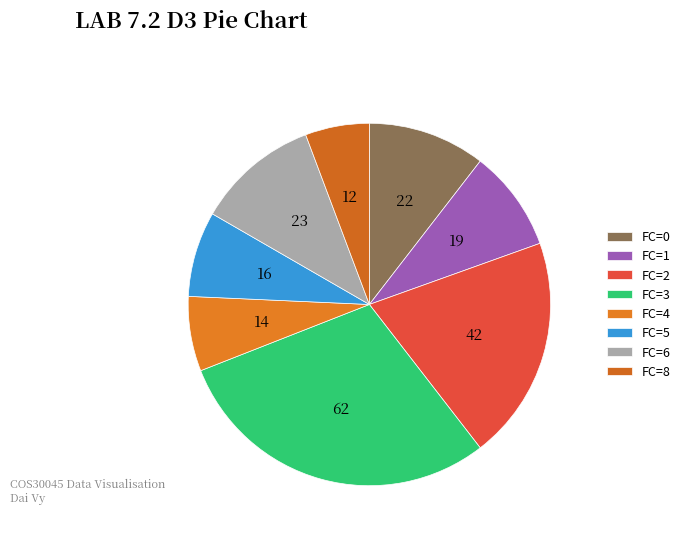

Count the number of slices in the pie.

8